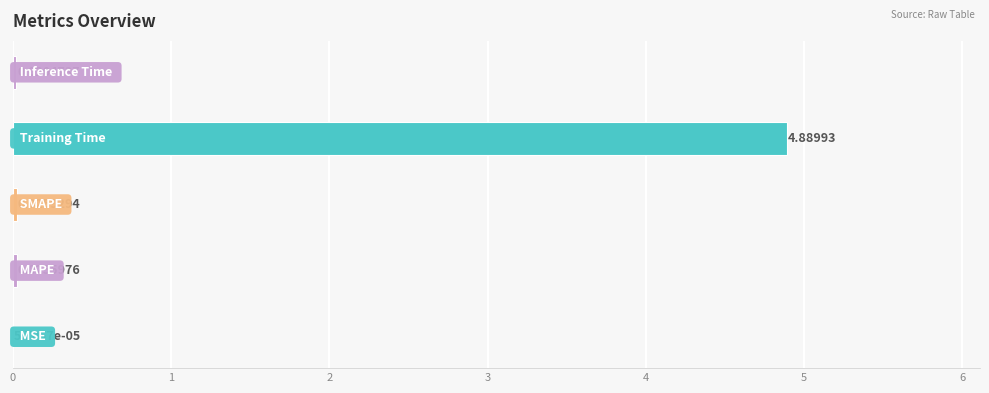

What is the sum of all values?

5.0